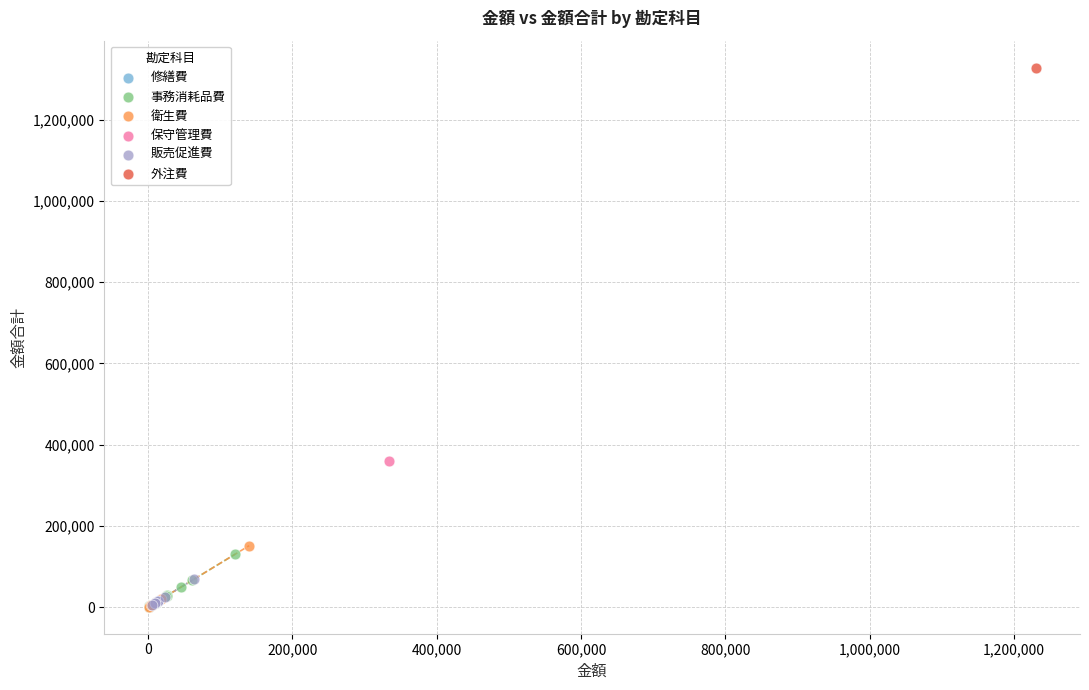

What are all the series names shown in the legend?

修繕費, 事務消耗品費, 衛生費, 保守管理費, 販売促進費, 外注費